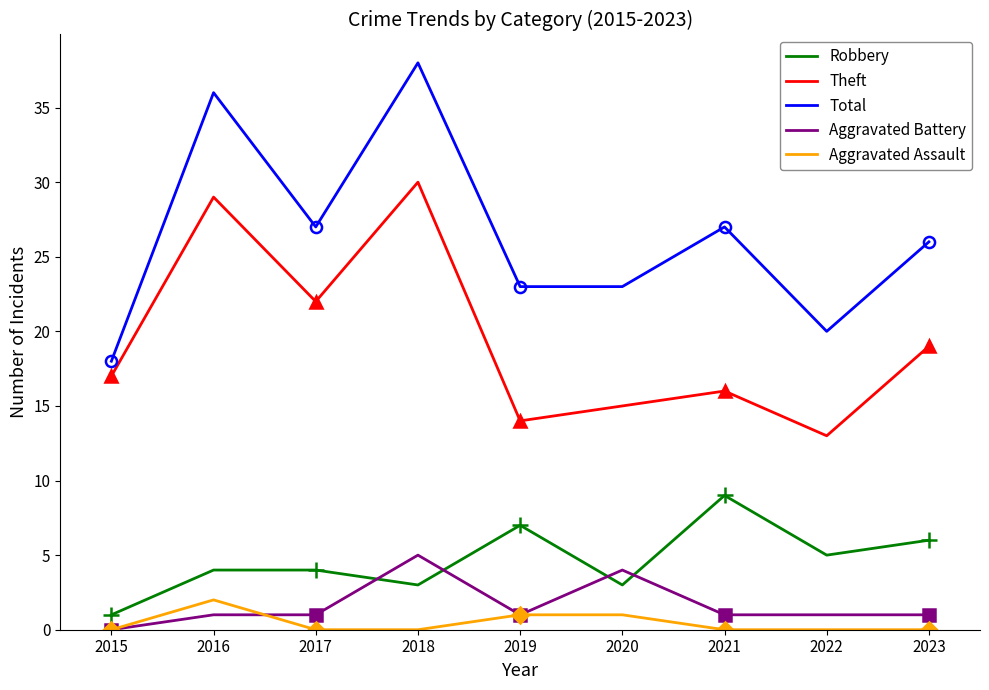

True or false: Total and Aggravated Battery intersect in this chart.

False